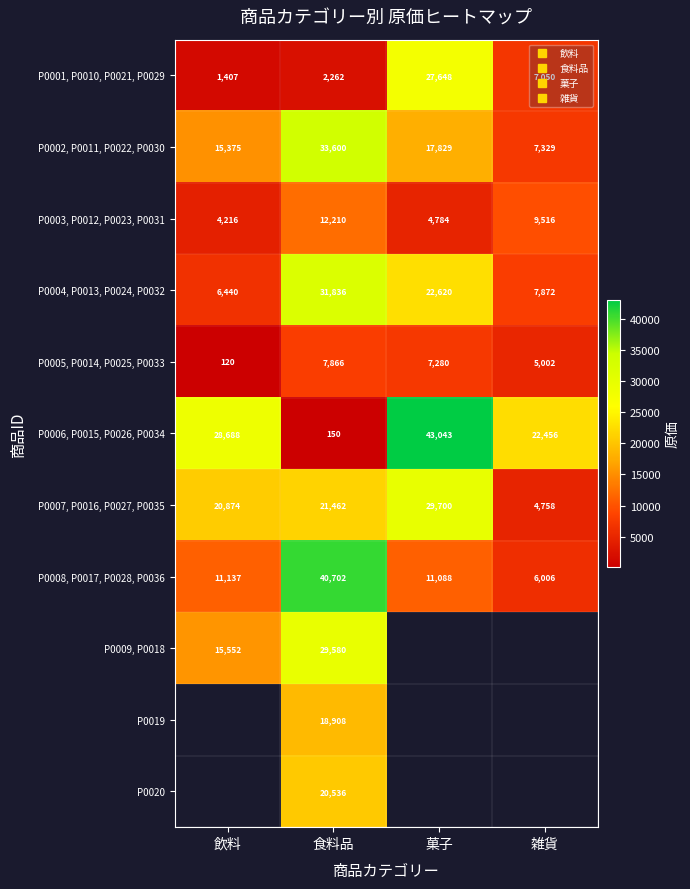

What is the spread (max minus min) of values at 飲料?

28568.0